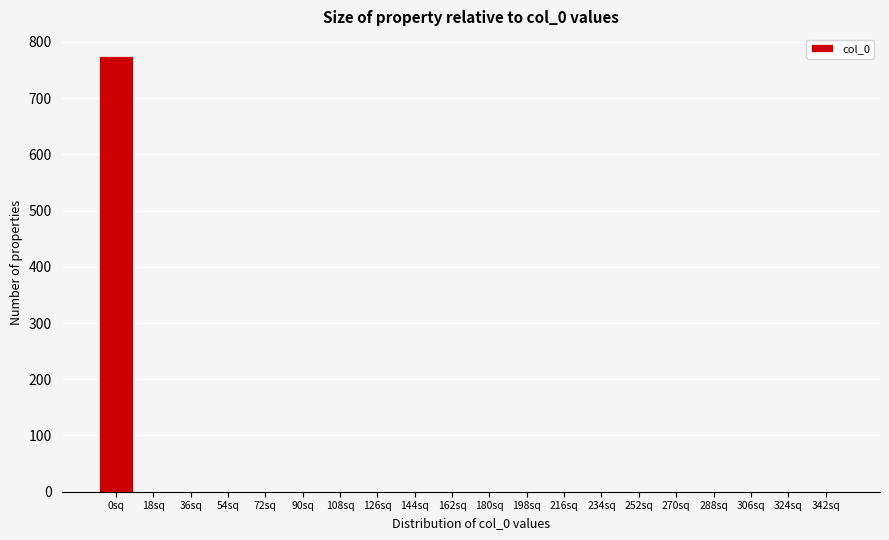

Reading left to right, list all the values displayed in this chart.

0sq=775	18sq=0	36sq=0	54sq=0	72sq=0	90sq=0	108sq=0	126sq=0	144sq=0	162sq=0	180sq=0	198sq=0	216sq=0	234sq=0	252sq=0	270sq=0	288sq=0	306sq=0	324sq=0	342sq=0